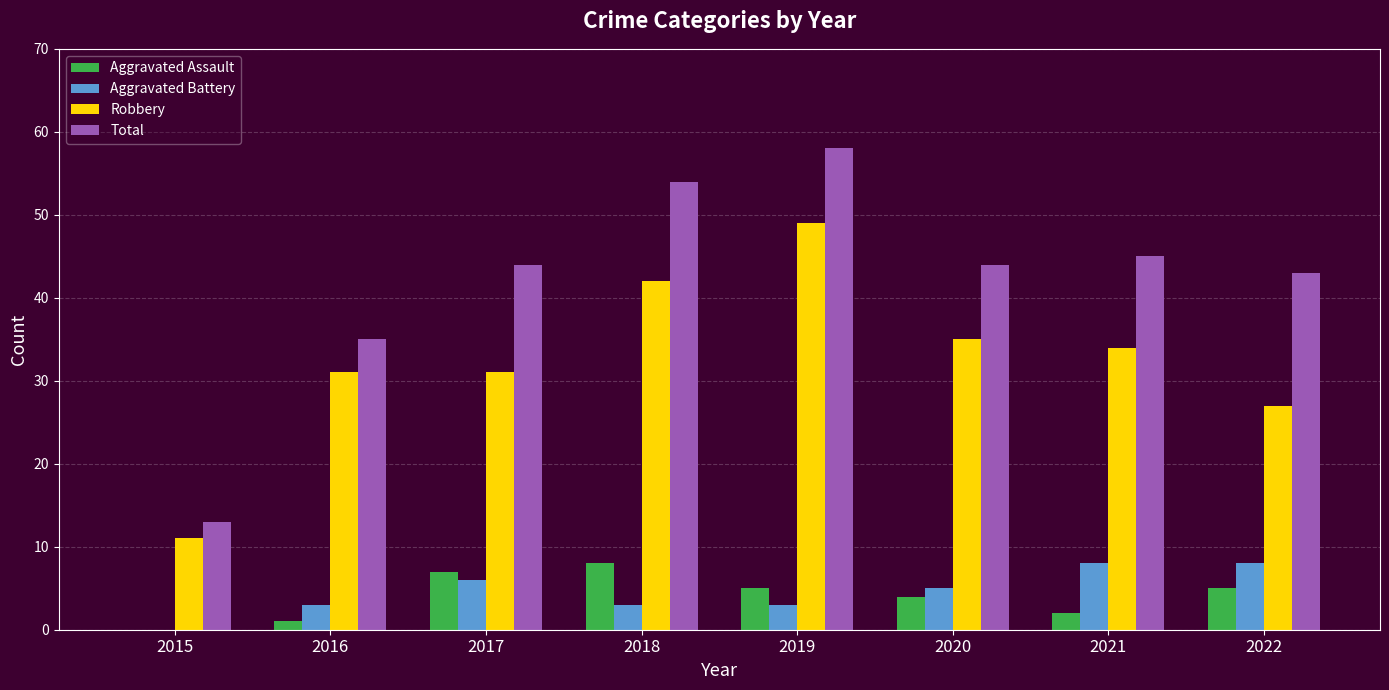

How many data points does each series have?

8